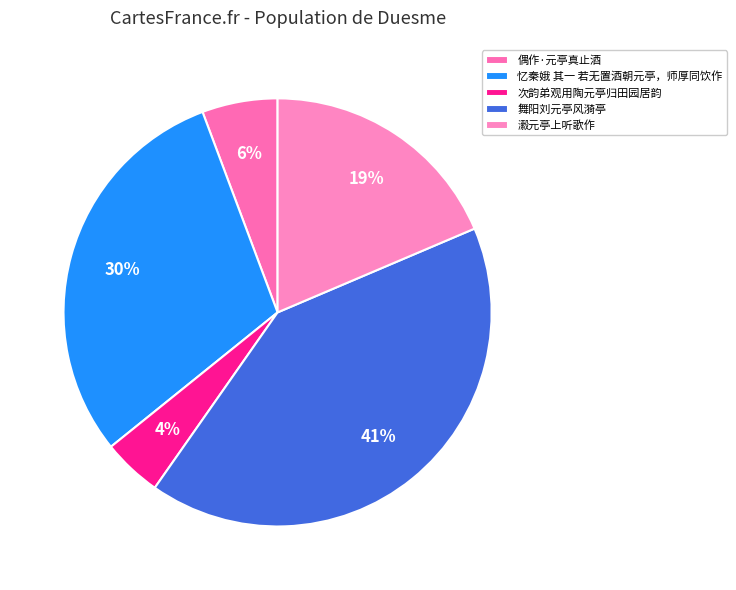

How many slices are in this pie chart?

5